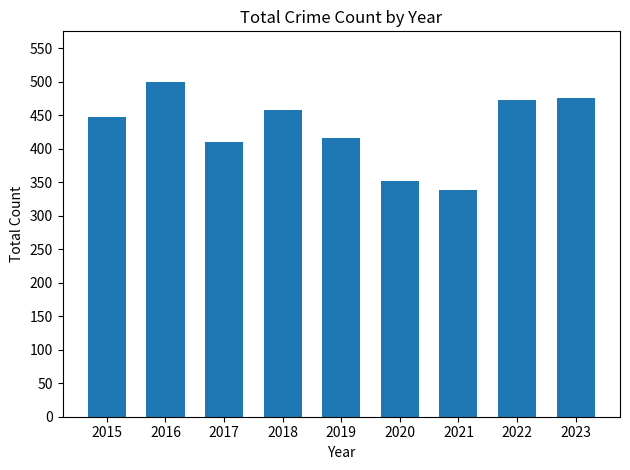

True or false: the data shows 616 at 2017.

False